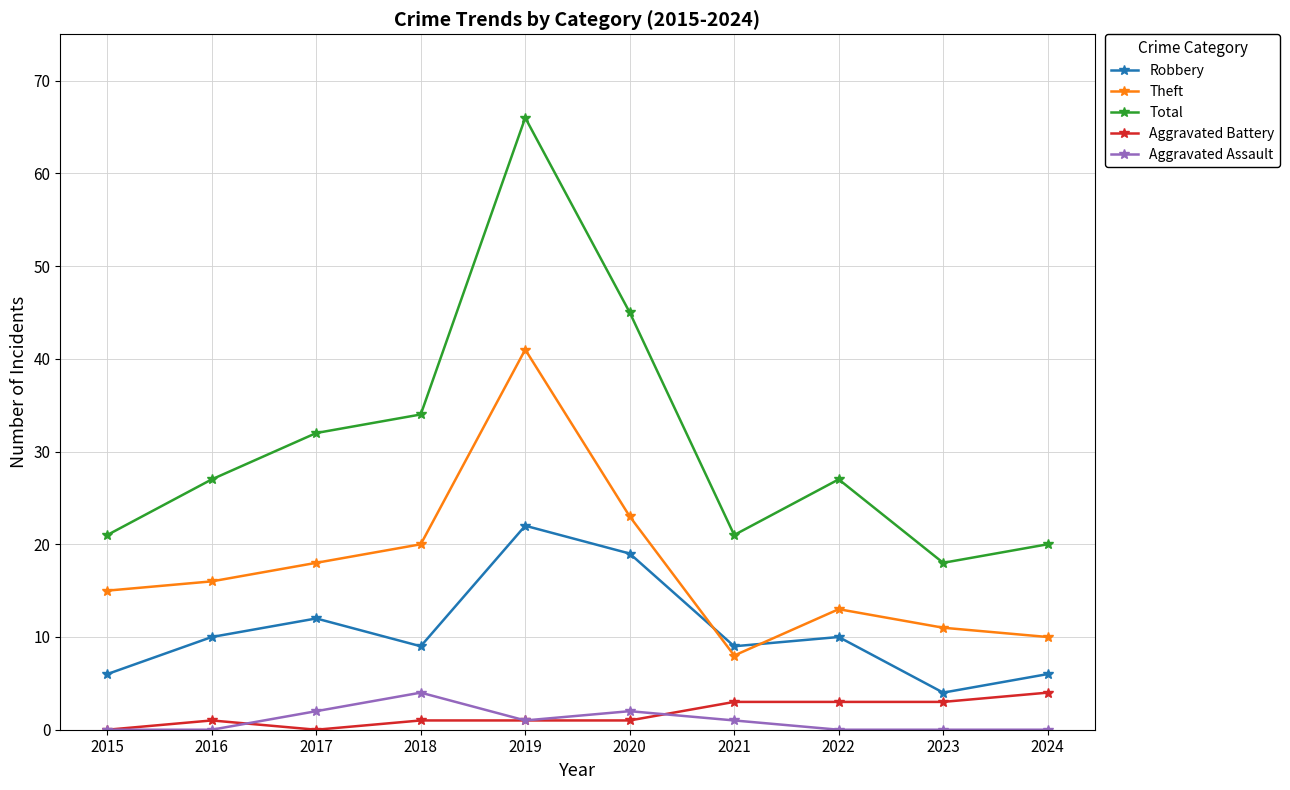

What are all the series names shown in the legend?

Robbery, Theft, Total, Aggravated Battery, Aggravated Assault